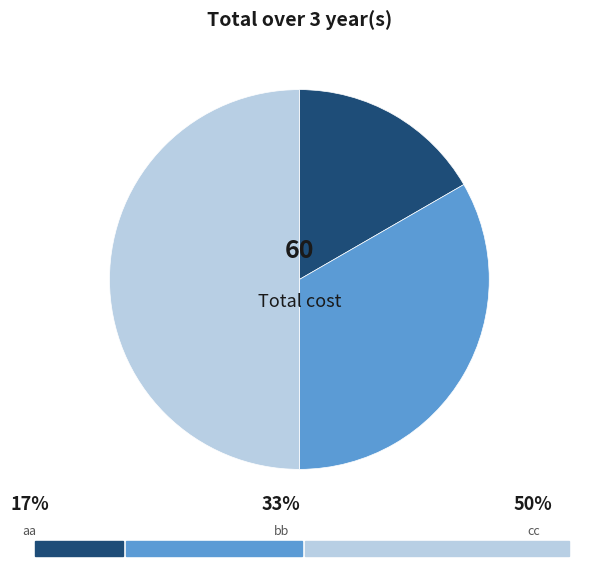

How many segments does this pie chart have?

3